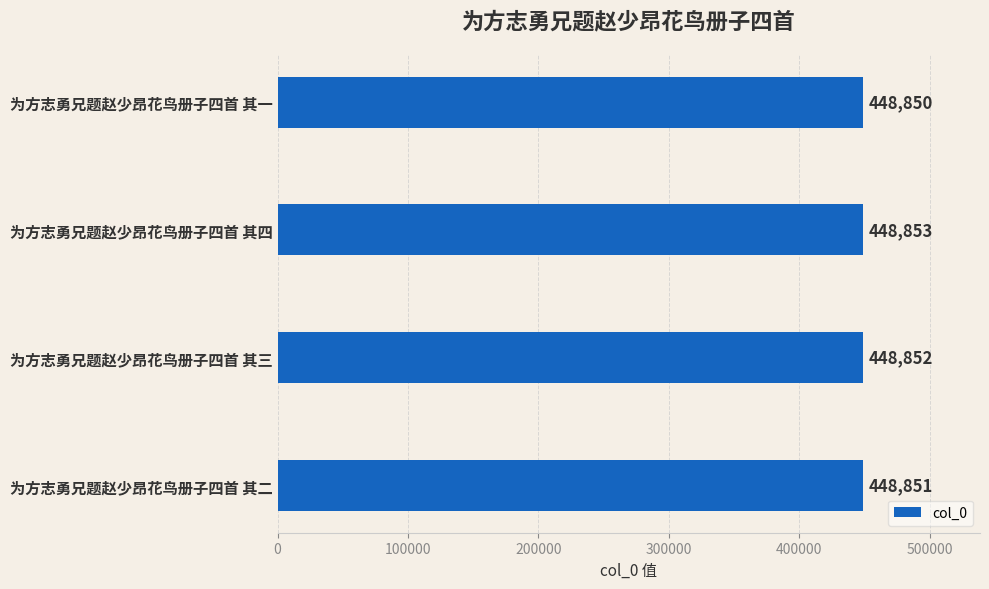

What position from the bottom is 为方志勇兄题赵少昂花鸟册子四首 其二?

1